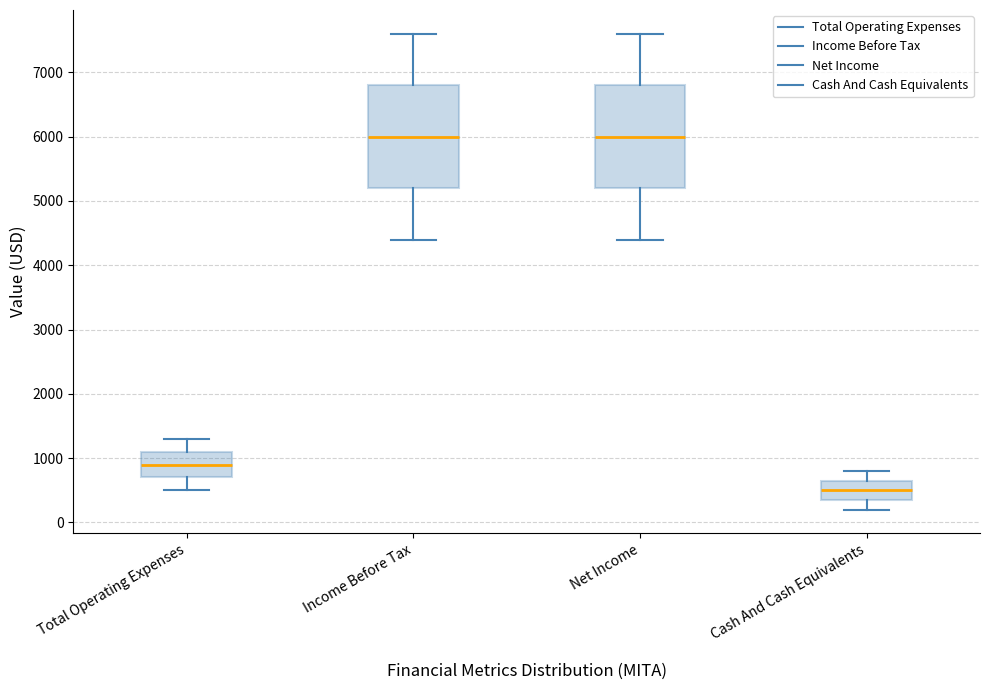

Reading left to right, read every box against the y-axis: the position of its median line, the range the box covers, and the ends of its whiskers. The values are not printed on the chart, so give them approximately, as read against the axis.

Total Operating Expenses: median 900, box 700 to 1100, whiskers 500 to 1300
Income Before Tax: median 6000, box 5200 to 6800, whiskers 4400 to 7600
Net Income: median 6000, box 5200 to 6800, whiskers 4400 to 7600
Cash And Cash Equivalents: median 500, box 400 to 700, whiskers 200 to 800